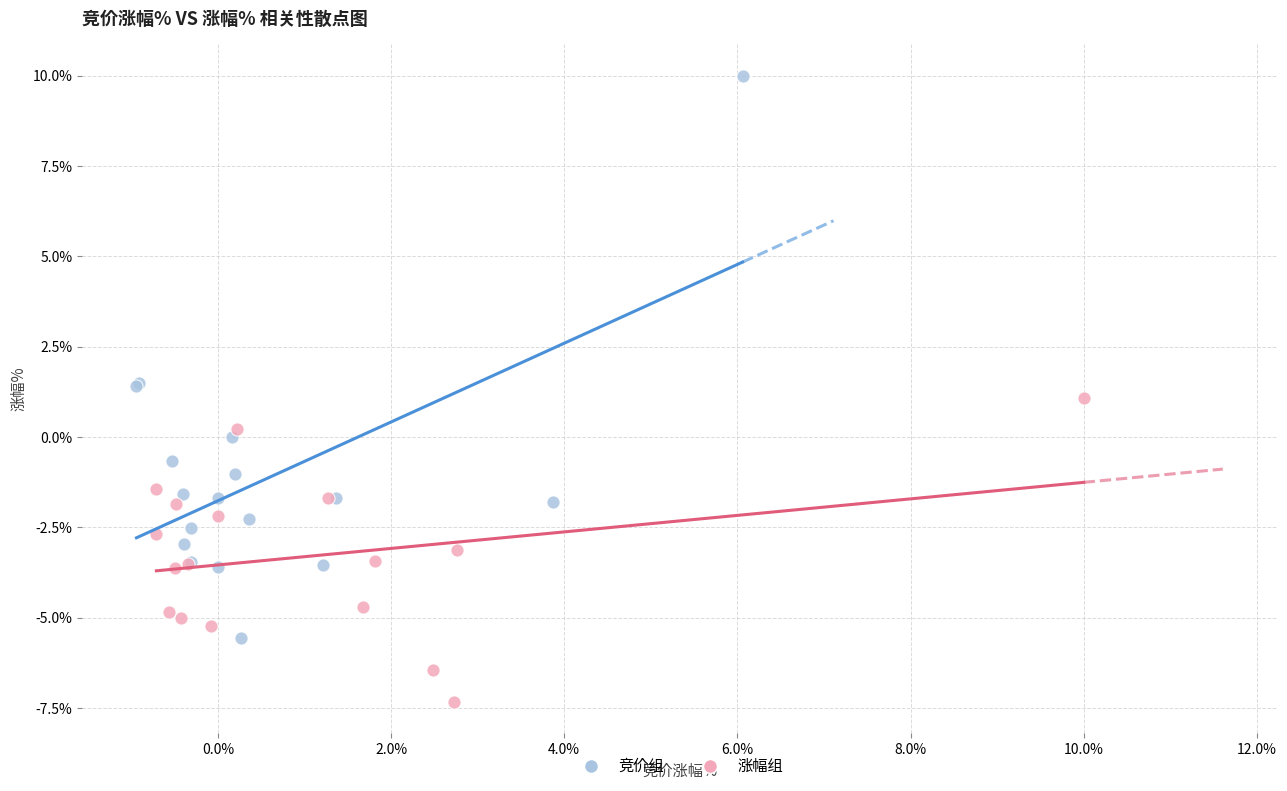

Which series reaches the minimum Y coordinate?

涨幅组